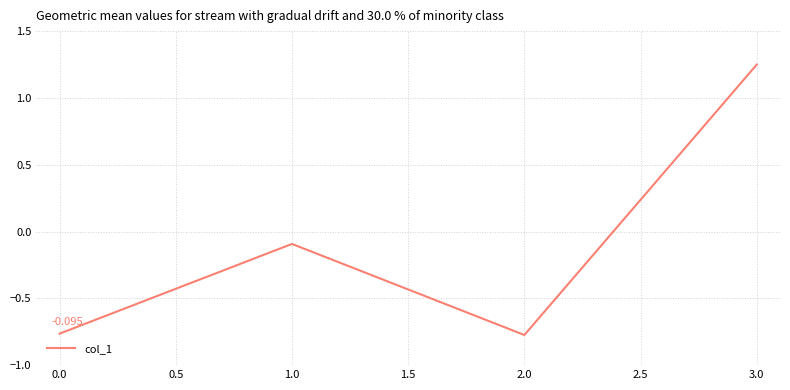

What position from the right is 3.0?

1